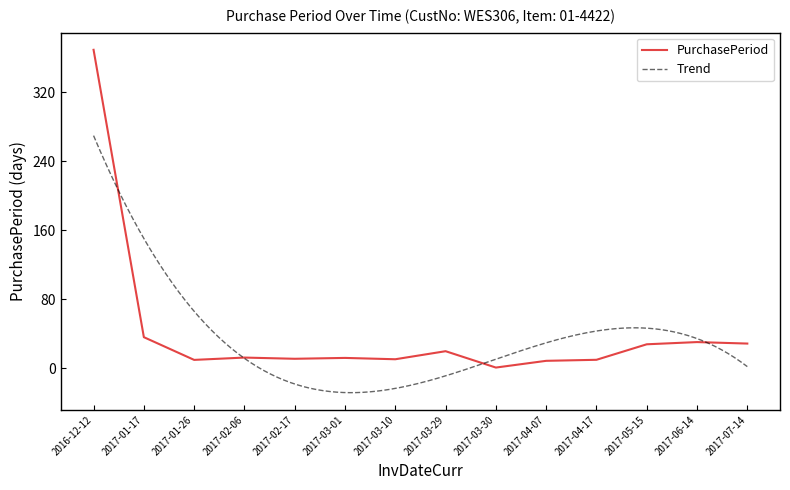

What is the difference between the values at 2017-03-29 and 2017-02-17?

8.8